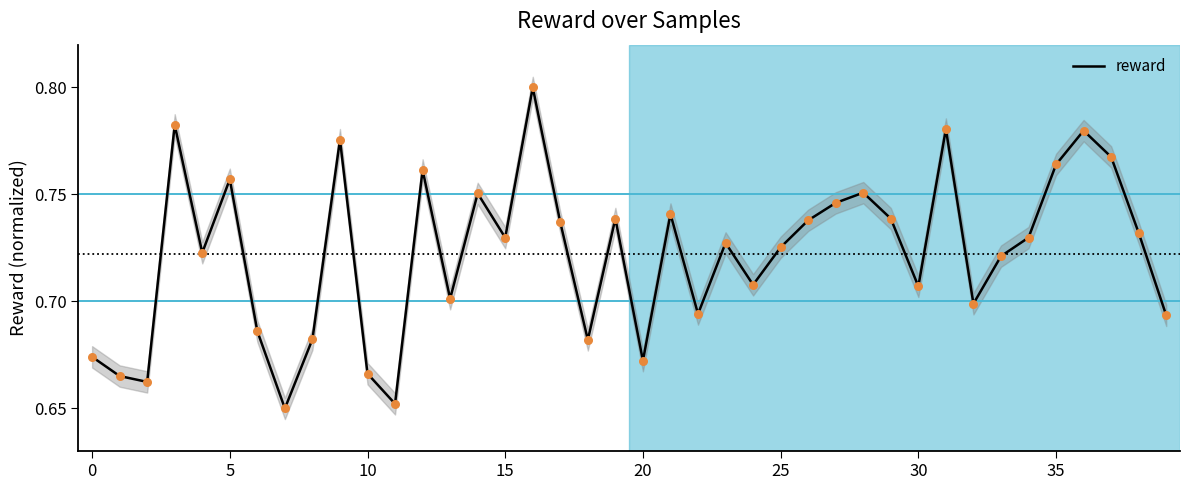

Between 32 and 17, which is larger?

17